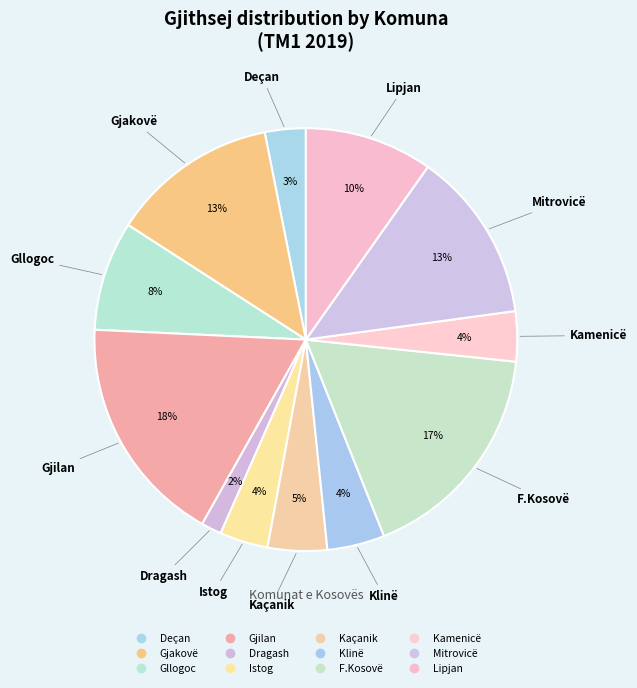

Is there a majority slice in this chart?

No